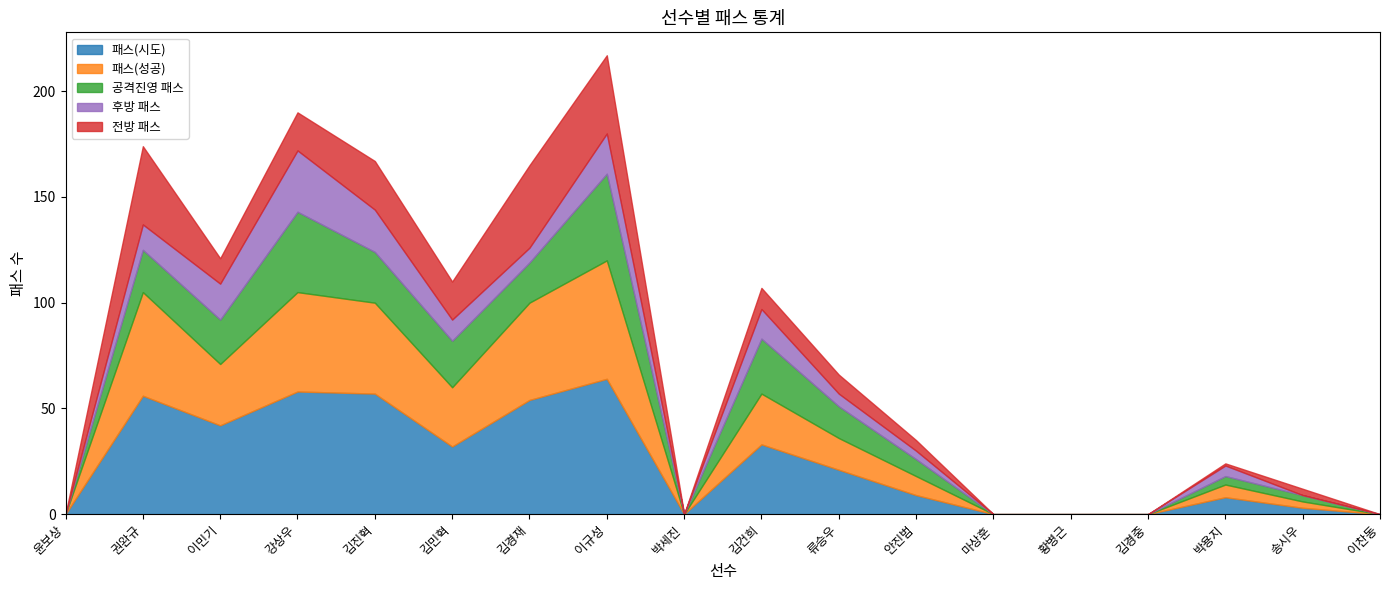

Where does the 후방 패스 series first go above 6?

권완규